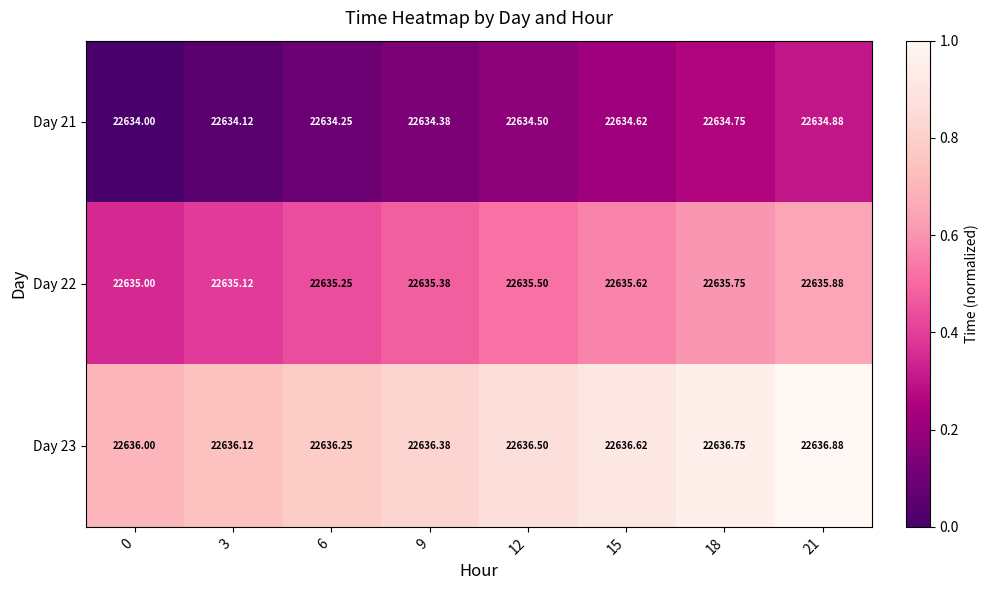

How many series are shown in this chart?

3